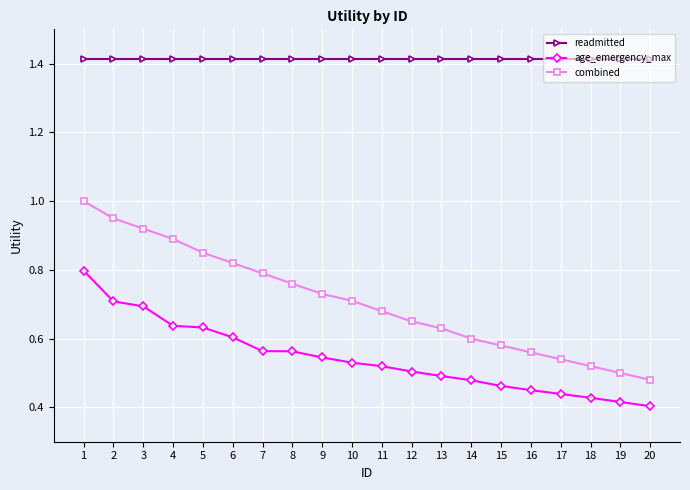

The value of age_emergency_max at 16 is 0.5. True or false?

True